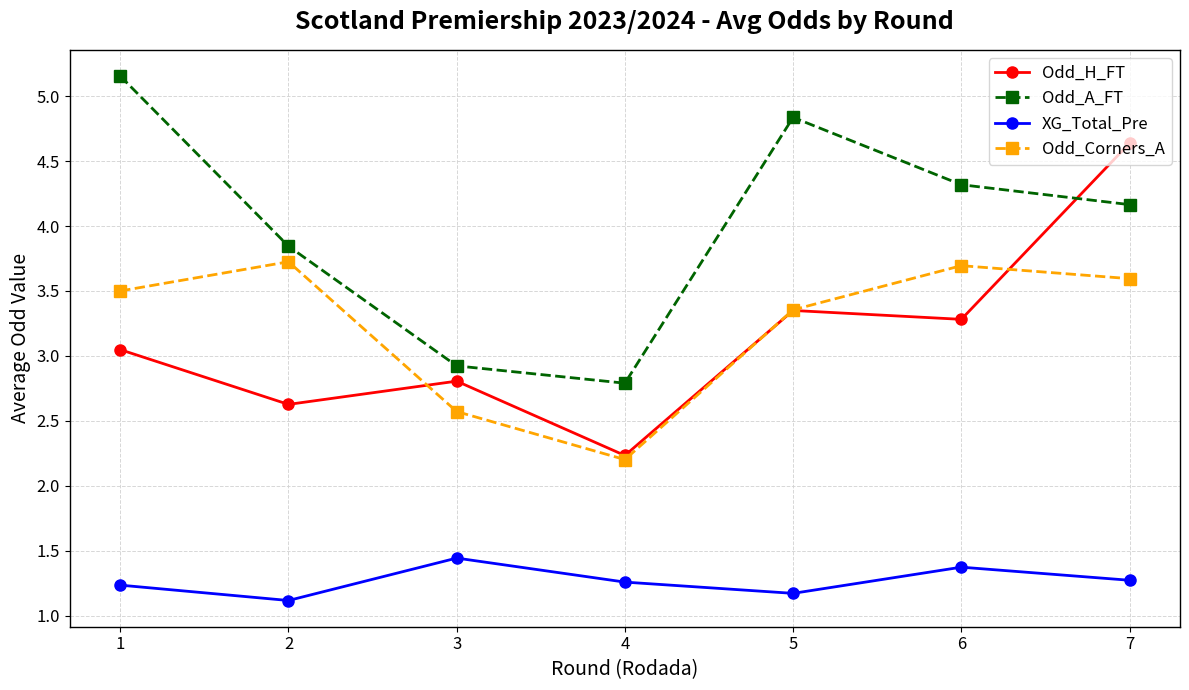

True or false: Odd_A_FT and XG_Total_Pre cross at least once.

False